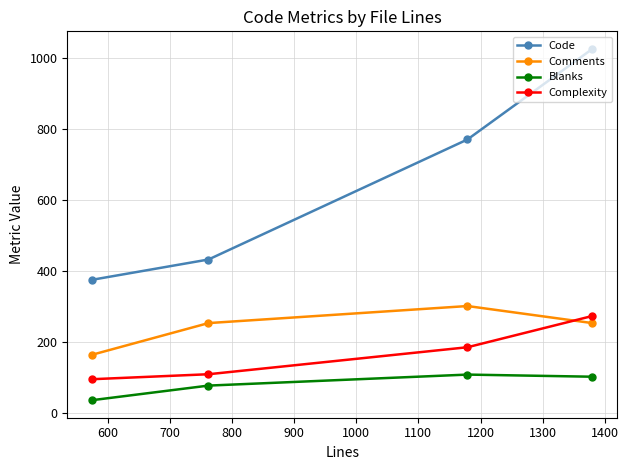

In Blanks, how many points are higher than both neighbors (excluding endpoints)?

1